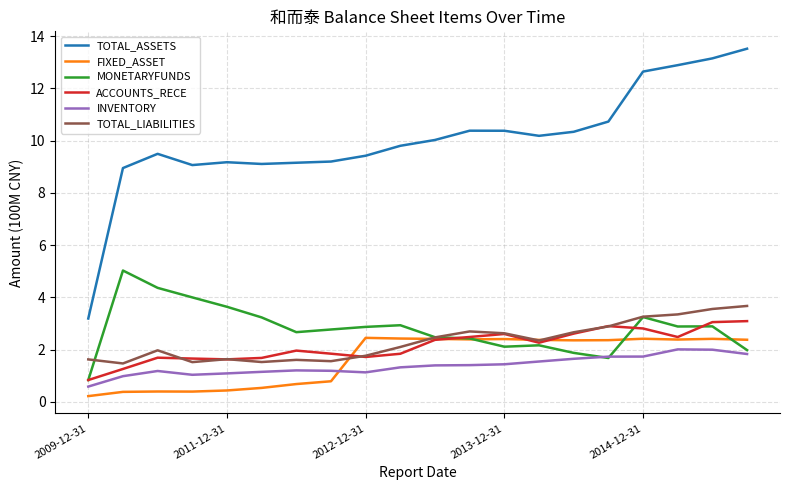

True or false: INVENTORY and TOTAL_ASSETS intersect in this chart.

False